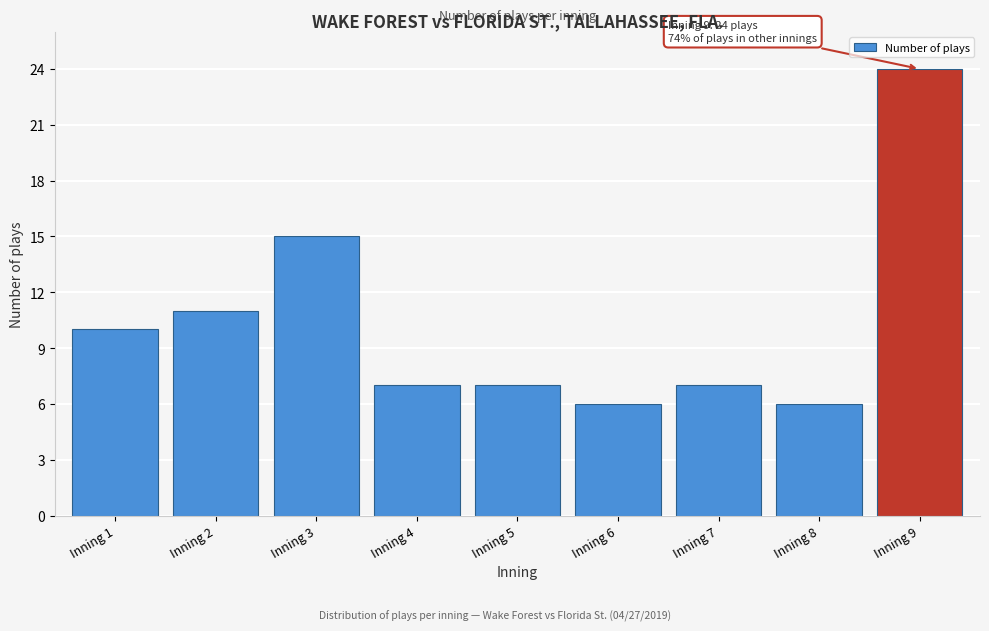

Reading left to right, extract all data points from this chart.

Inning 1=10	Inning 2=11	Inning 3=15	Inning 4=7	Inning 5=7	Inning 6=6	Inning 7=7	Inning 8=6	Inning 9=24